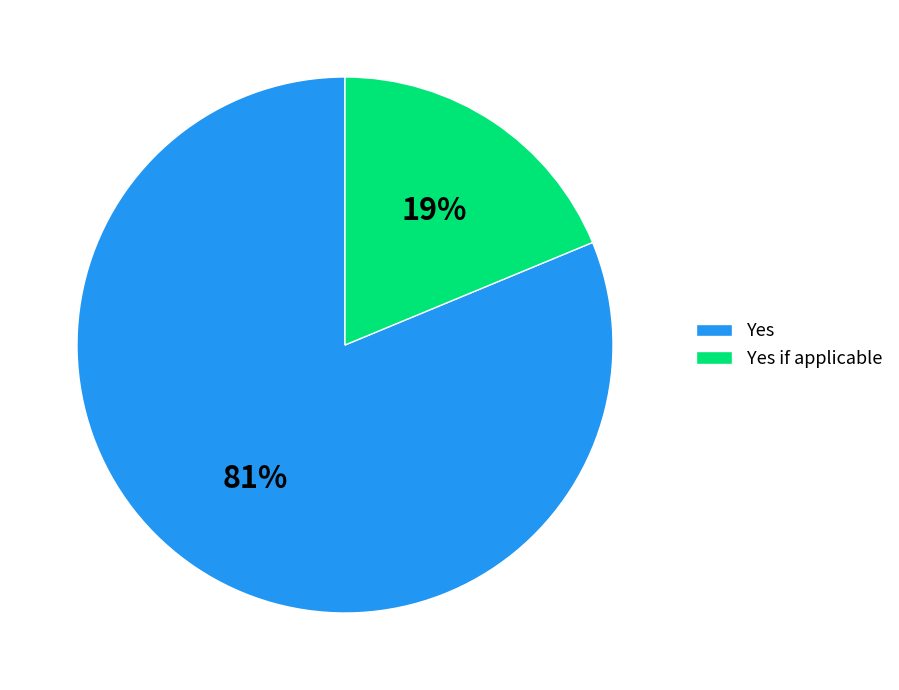

The Yes slice represents 81% of the pie. True or false?

True